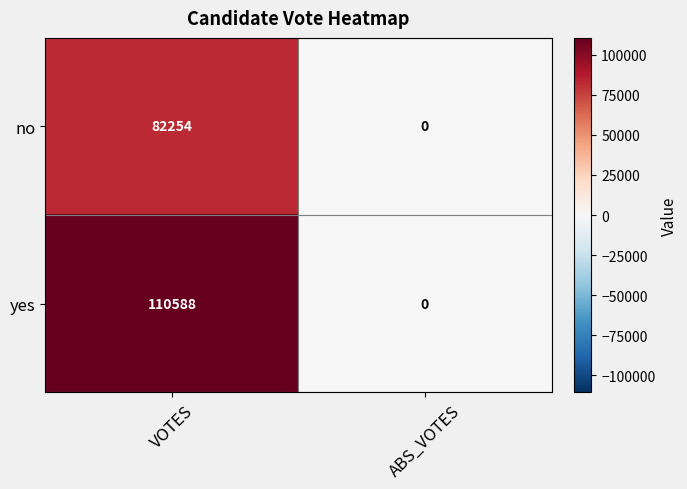

What is the average value of the no series?

41127